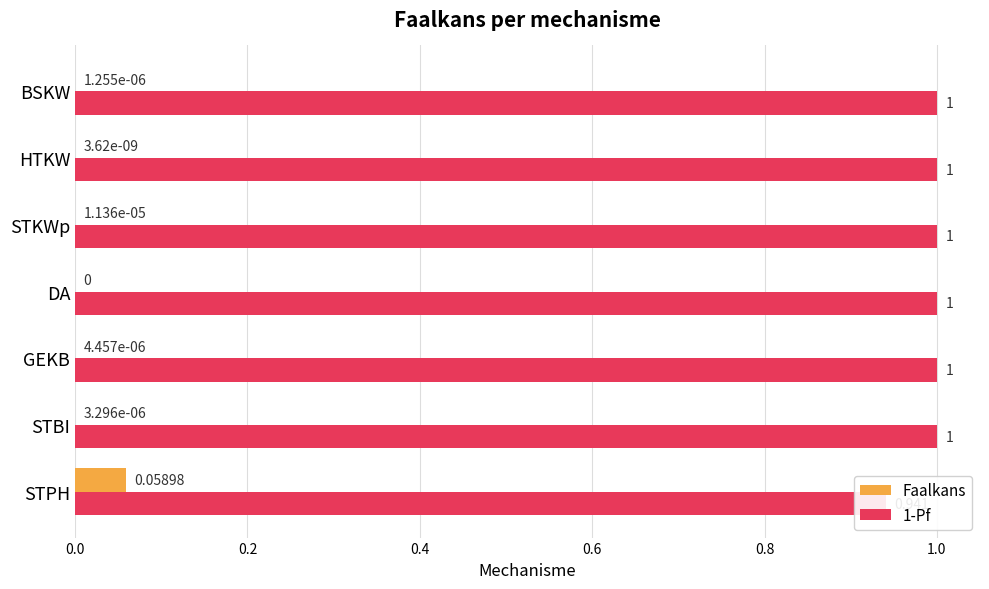

How many values in Faalkans are above zero?

6